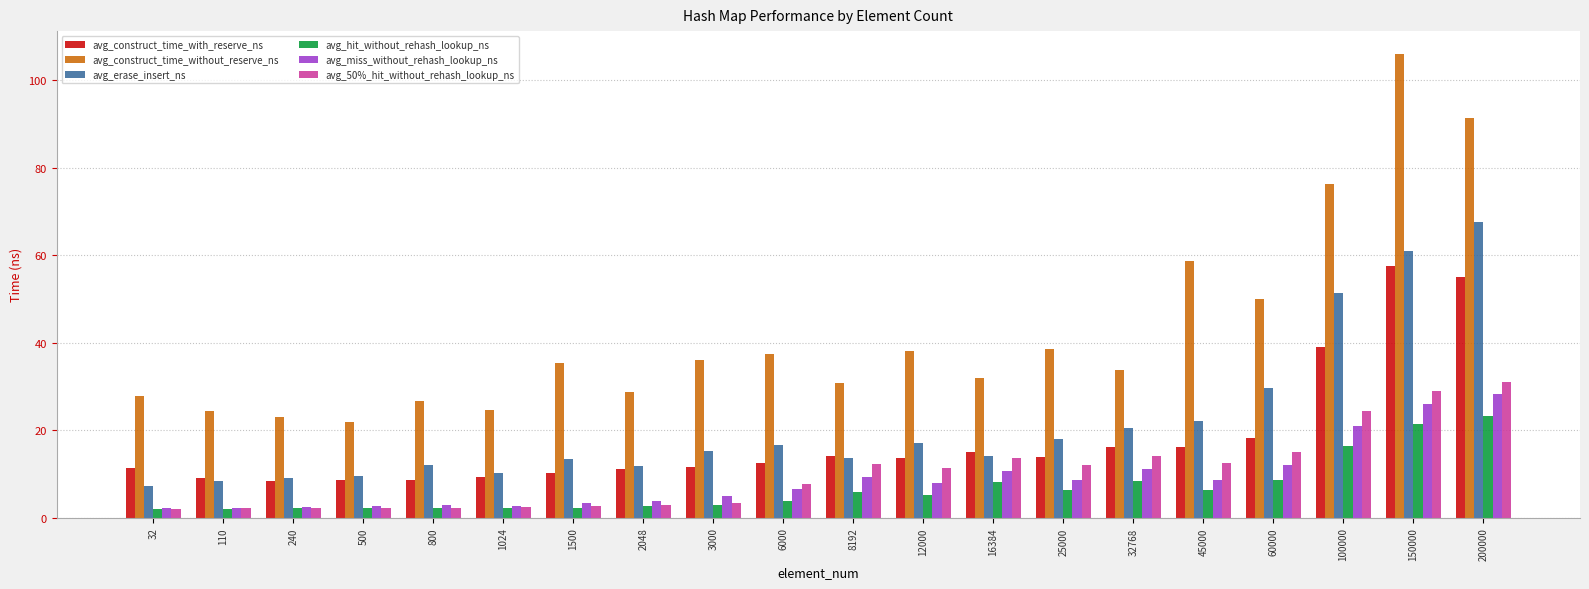

How many groups of bars are there?

20